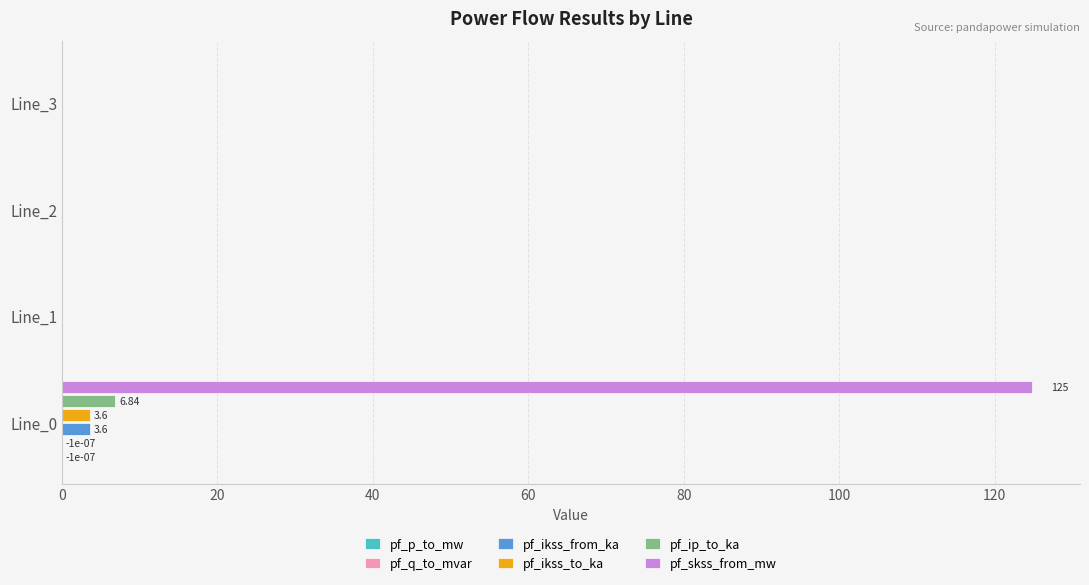

How many distinct data groups are displayed?

6